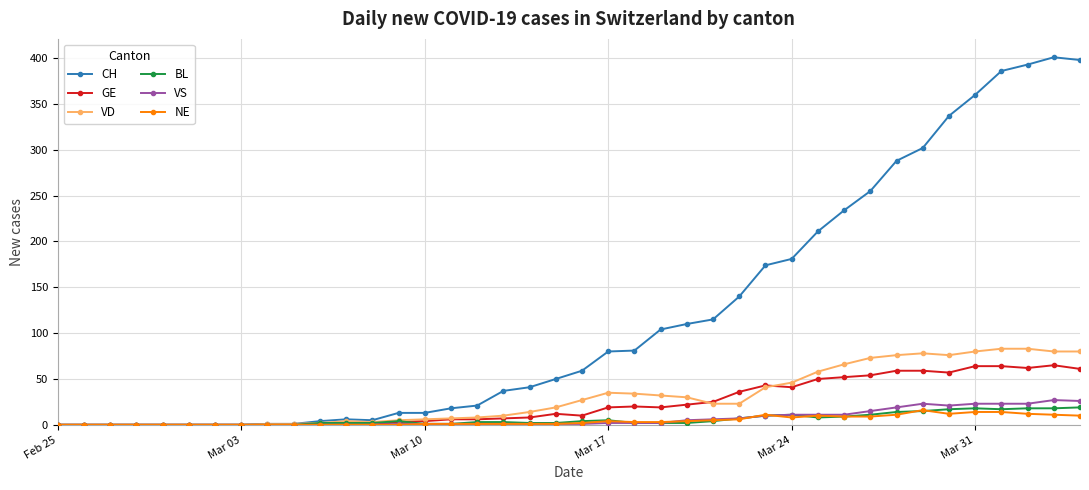

True or false: BL has more than 1 points higher than both neighbors.

True